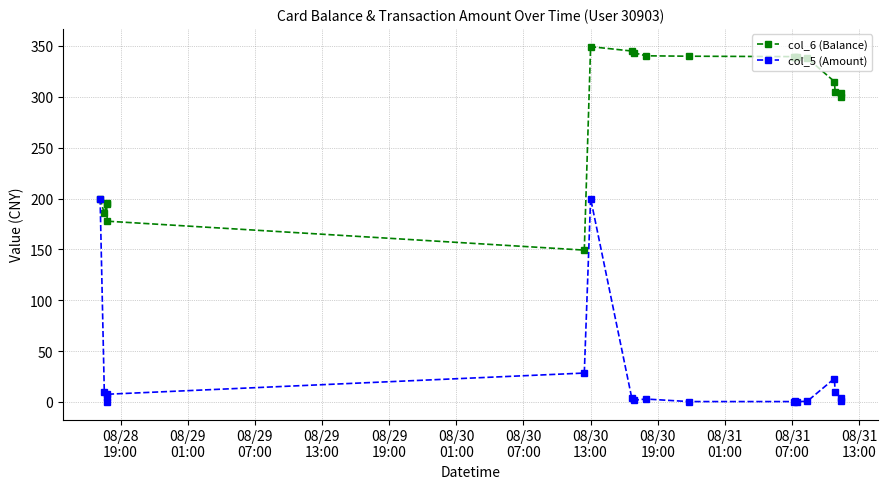

What is the difference between the maximum and minimum values in the col_6 (Balance) series?

200.0